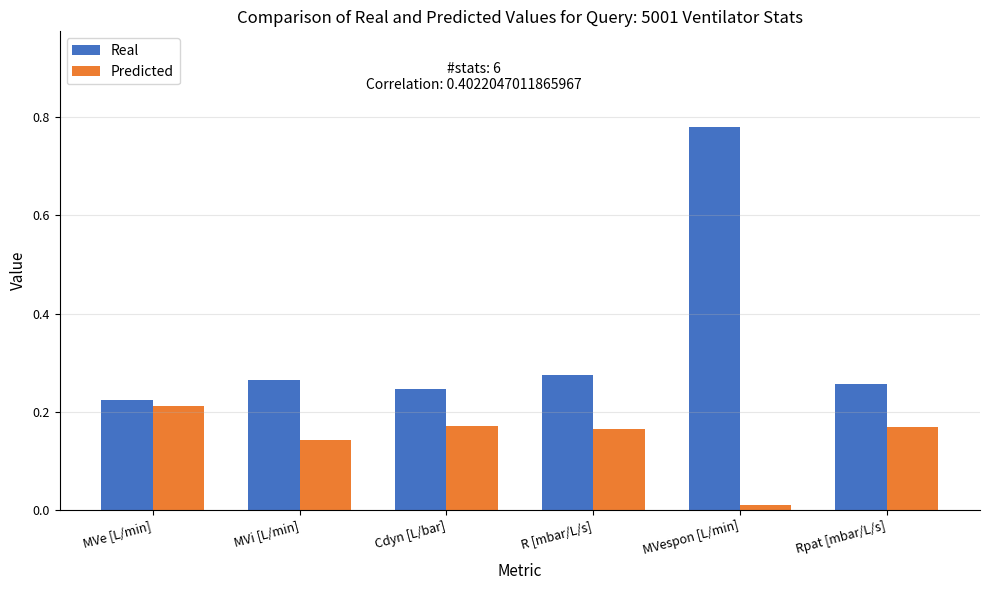

What is the label of the 5th bar from the right?

MVi [L/min]